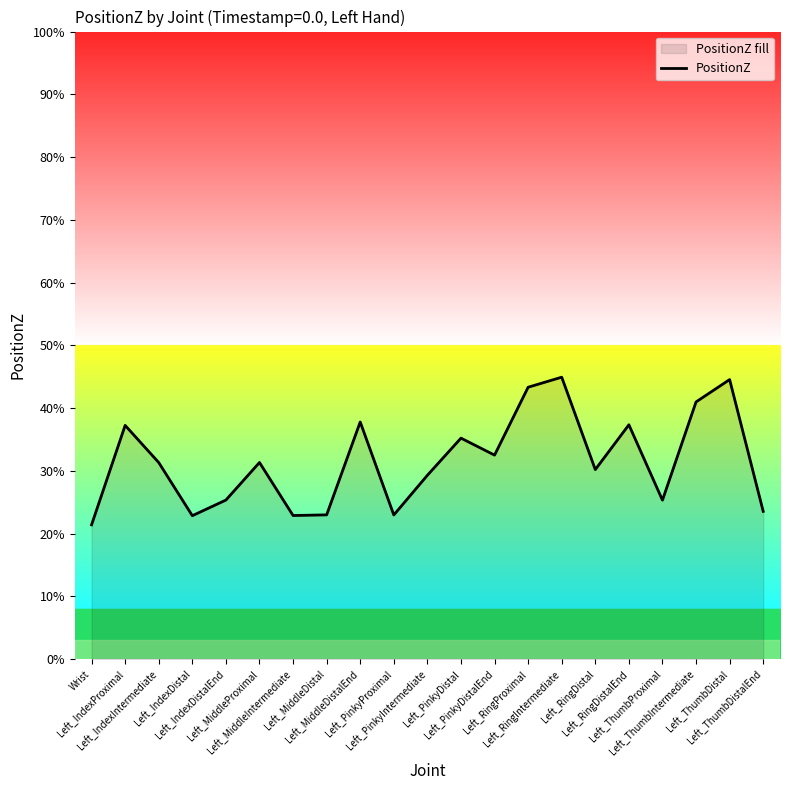

Count the values in the range 0 to 1.

21